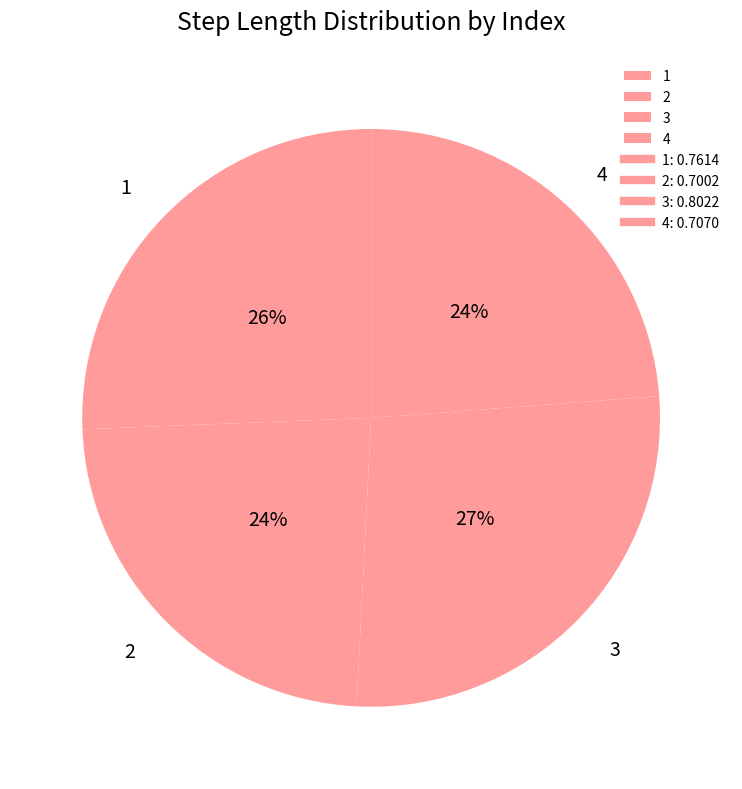

Which slice is the largest?

3